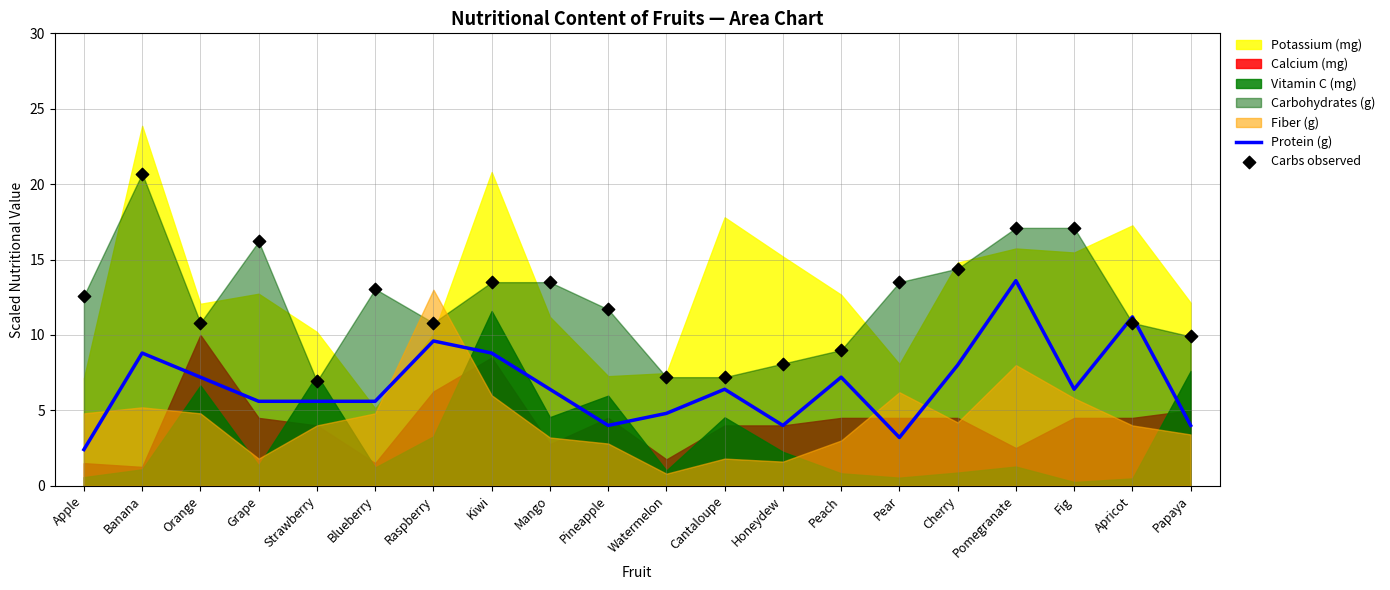

What is the total value across all series at Grape?

21.8